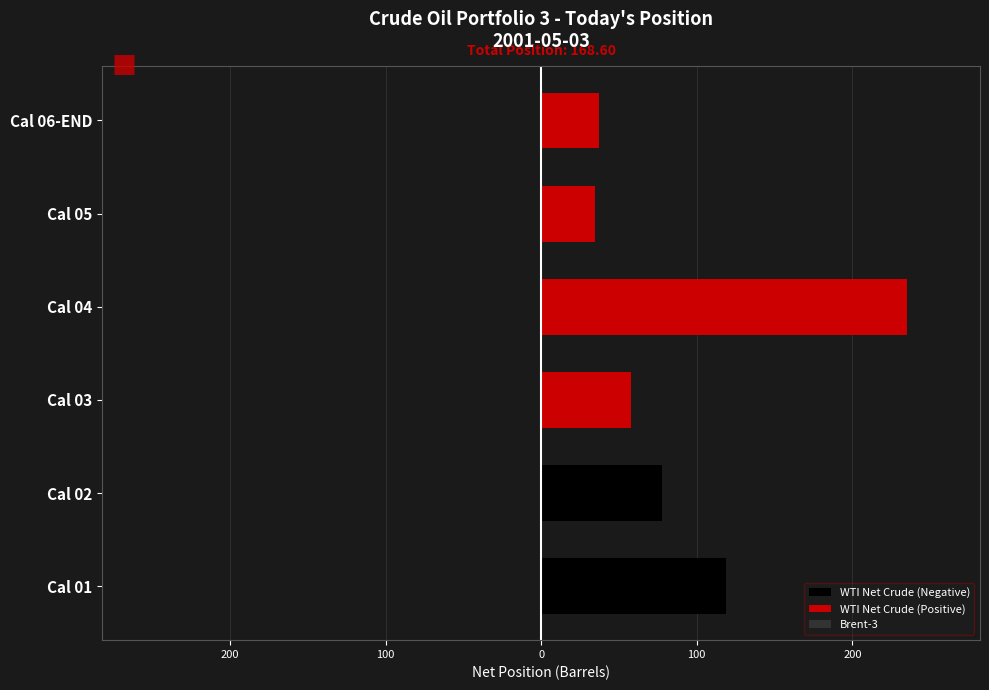

Does the chart contain stacked bars?

No